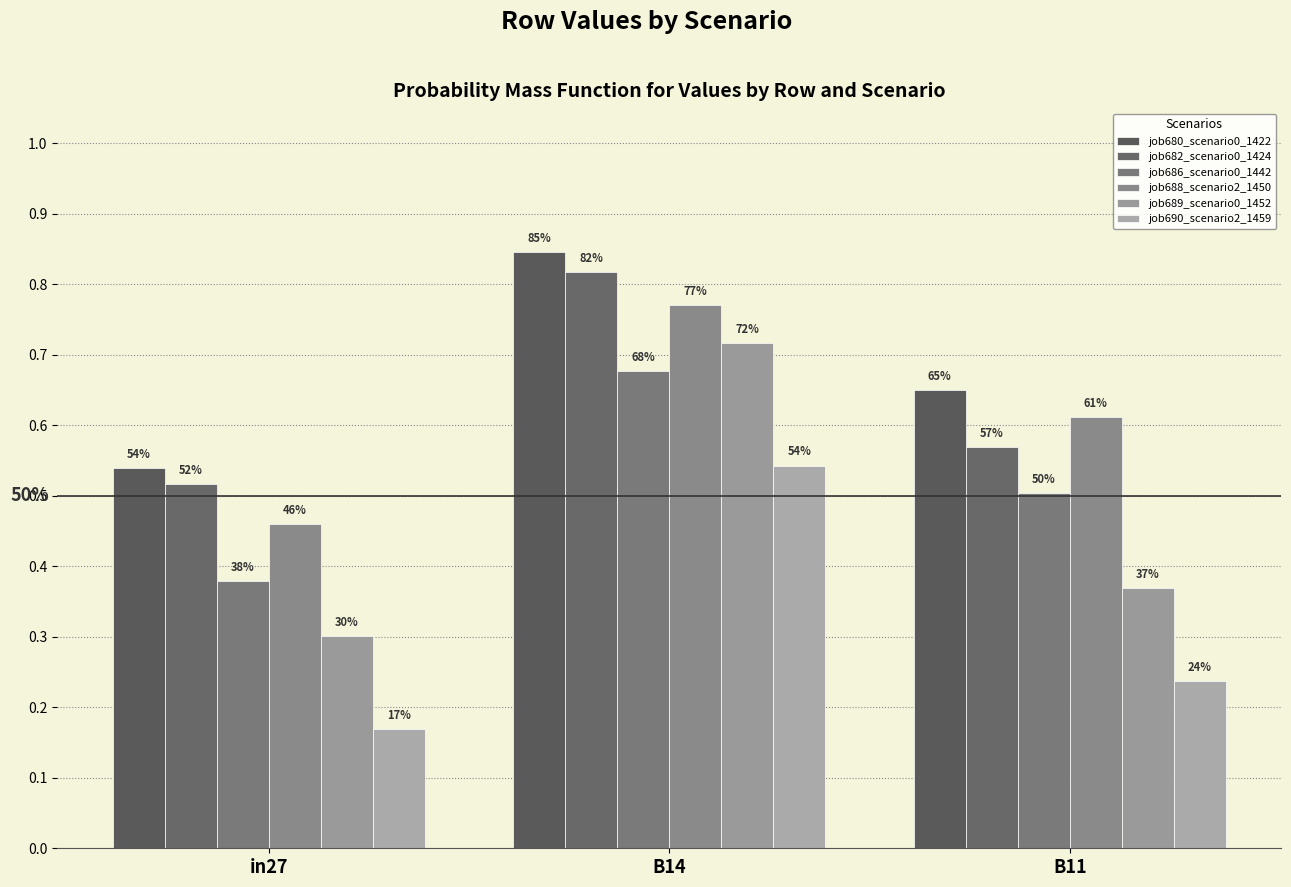

What is the spread (max minus min) of values at in27?

0.4